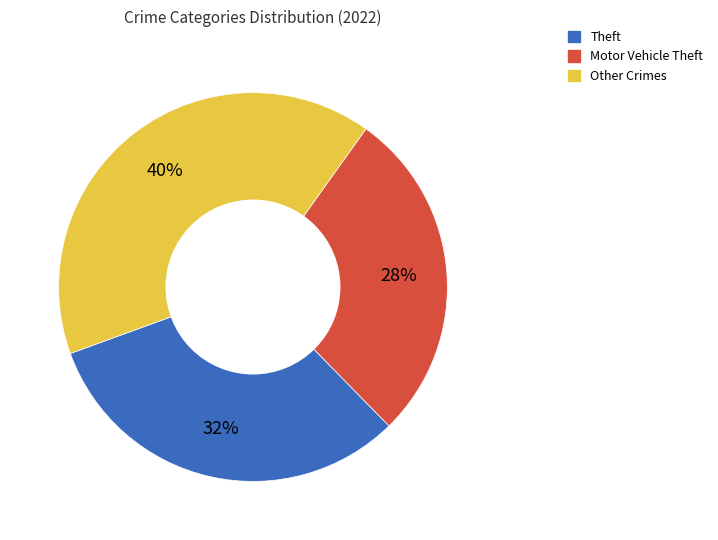

Is there any slice that represents more than half of the pie?

No